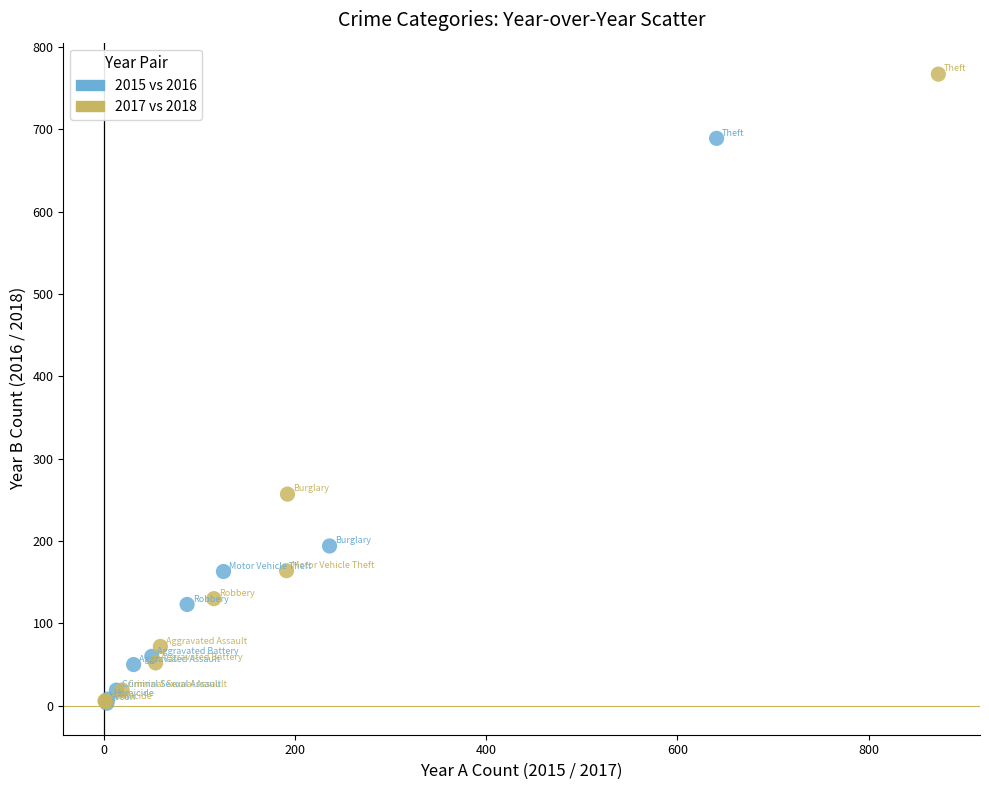

Which series has the widest spread of Y values?

2017 vs 2018